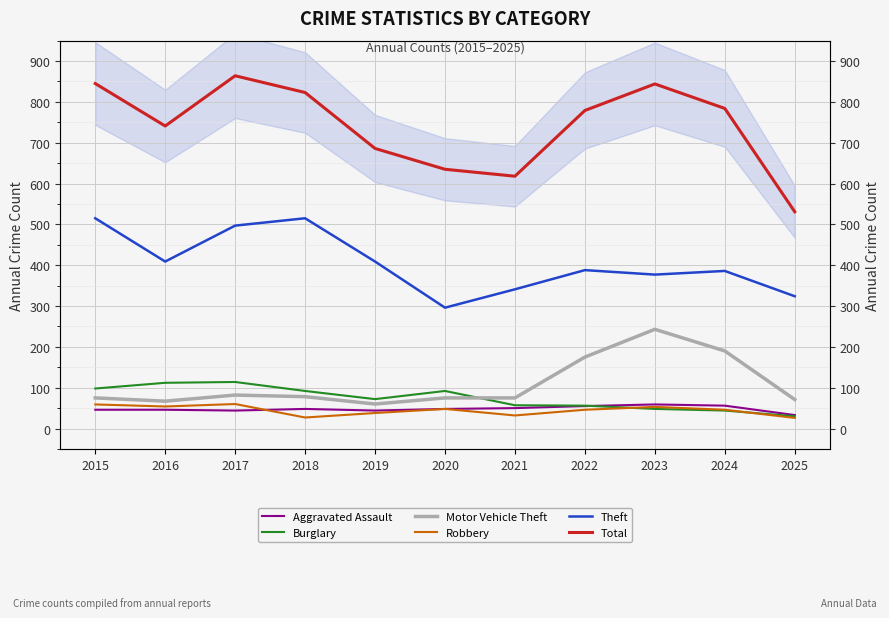

List the labels in order of Total value, largest first.

2017, 2015, 2023, 2018, 2024, 2022, 2016, 2019, 2020, 2021, 2025